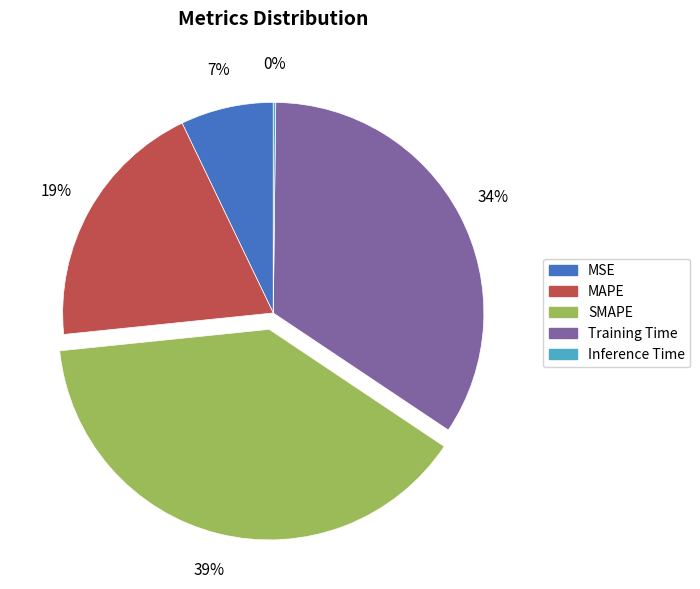

To the nearest percent, what is the average slice percentage?

20%